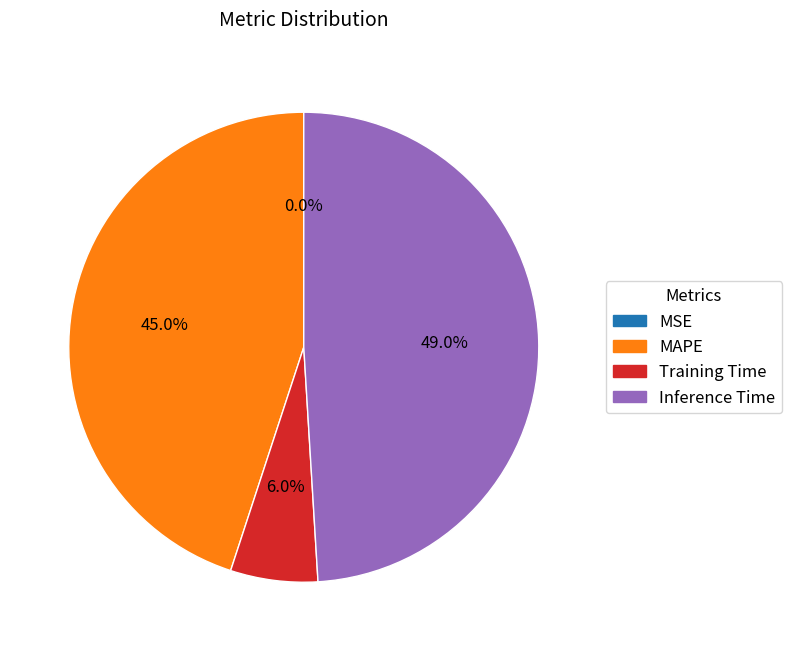

Is there a majority slice in this chart?

No